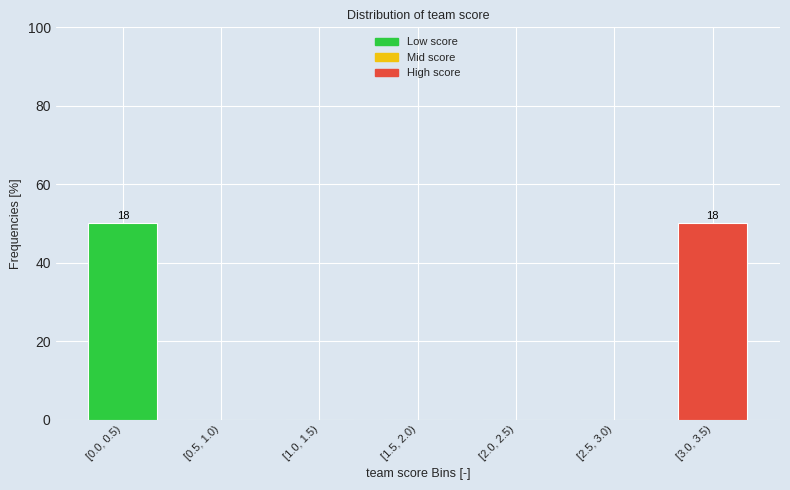

Reading left to right, transcribe all the data shown in this chart.

[0.0, 0.5)=50	[0.5, 1.0)=0	[1.0, 1.5)=0	[1.5, 2.0)=0	[2.0, 2.5)=0	[2.5, 3.0)=0	[3.0, 3.5)=50